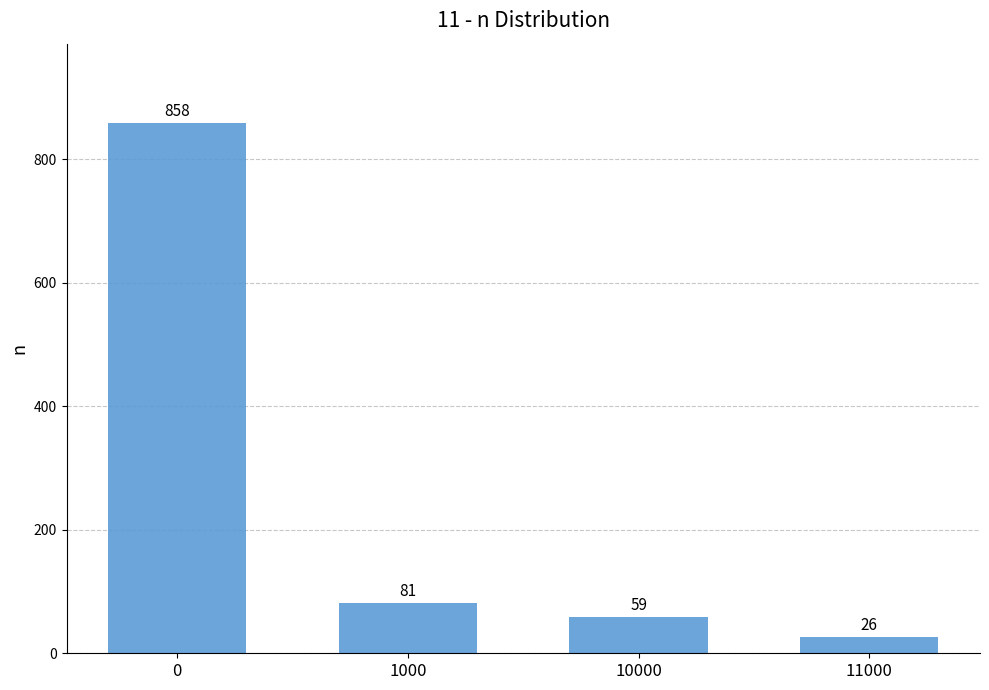

Are the bars horizontal?

No